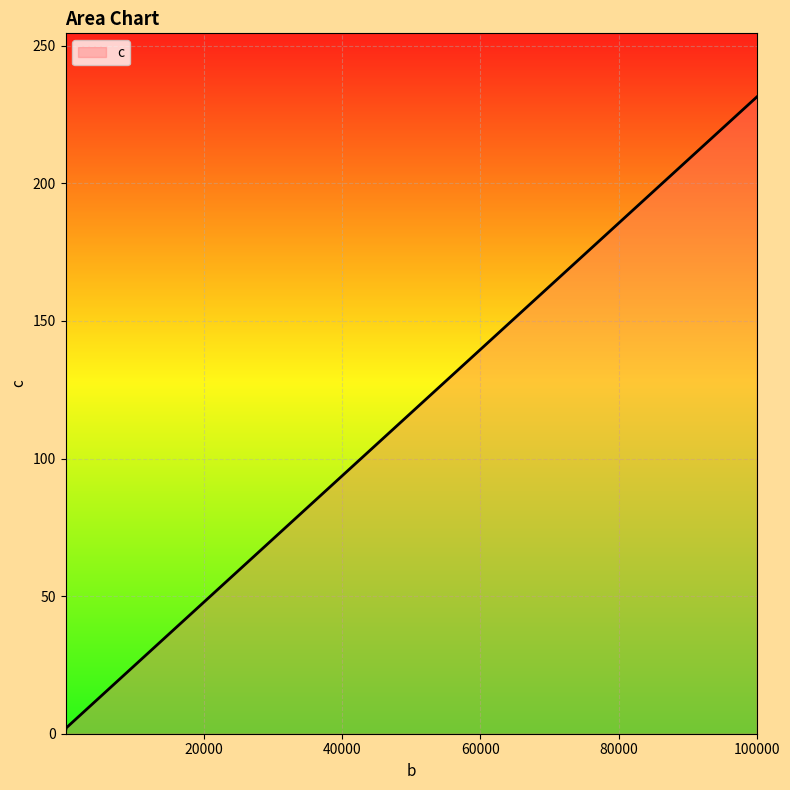

How many interior local valleys (lower than both neighbors) does the data have?

1